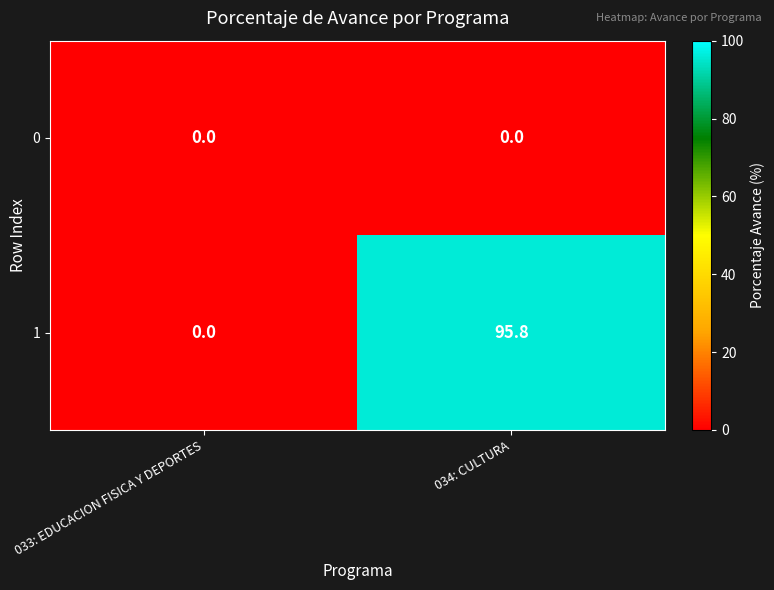

Rank the series at 034: CULTURA from highest to lowest value.

1, 0